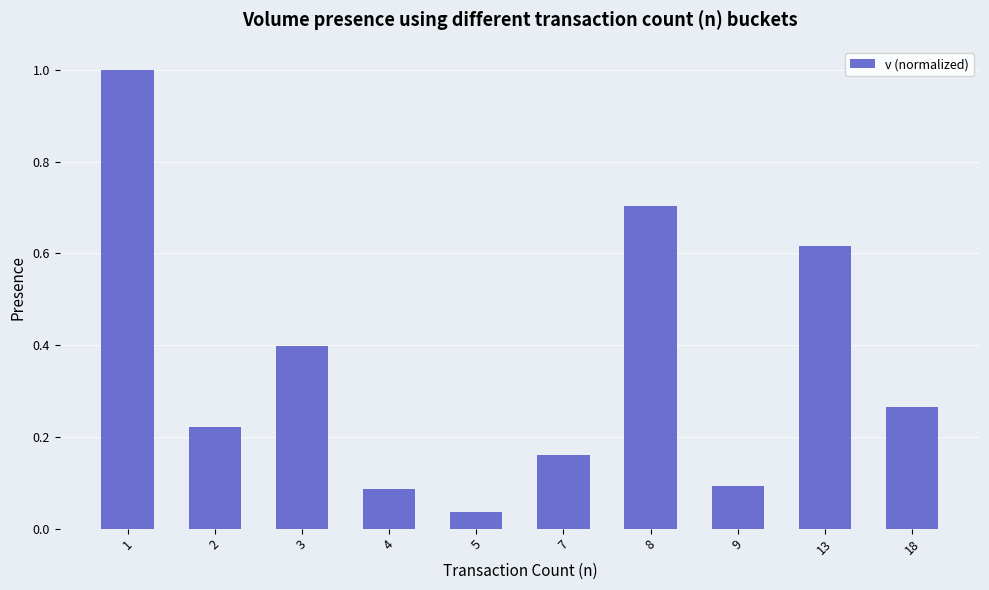

What is the change in value from 3 to 9?

-0.3